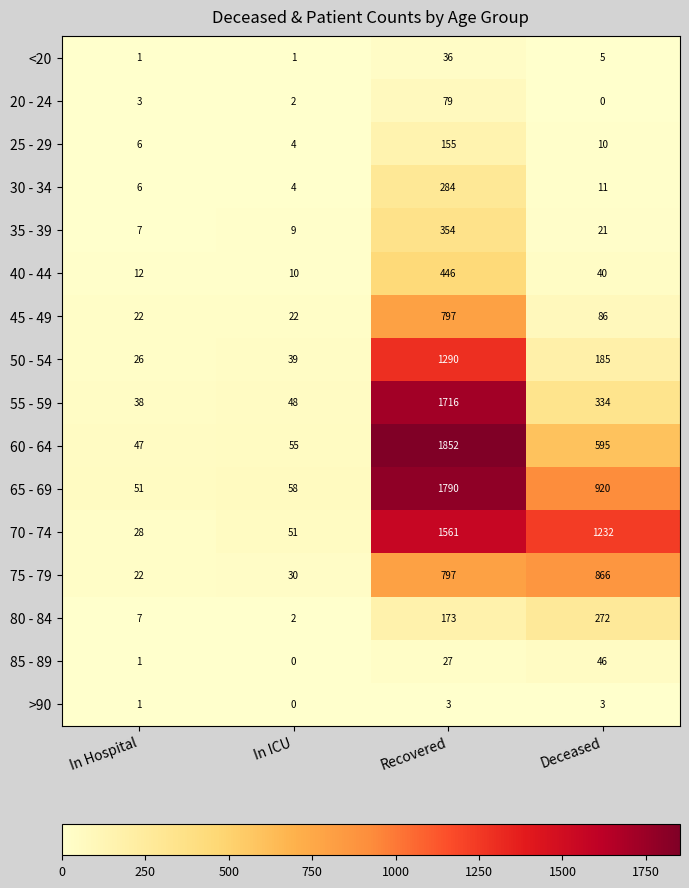

Which label corresponds to the largest value in the chart?

Recovered